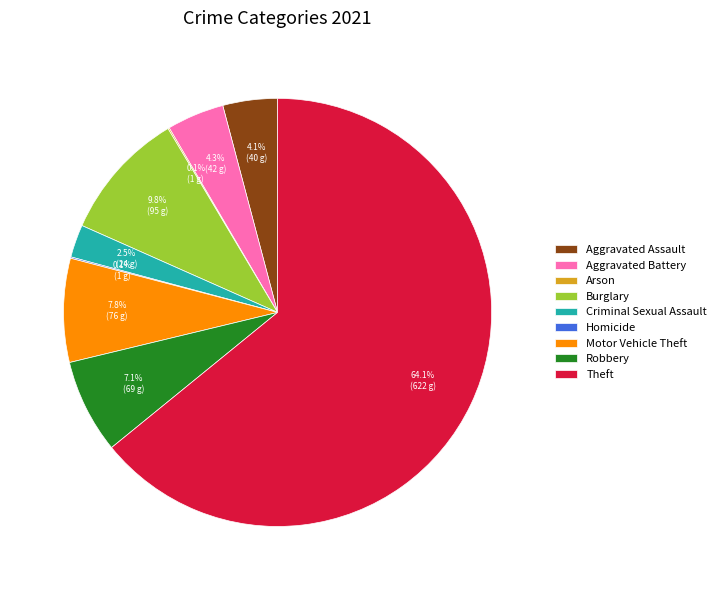

Which slice is the largest?

Theft